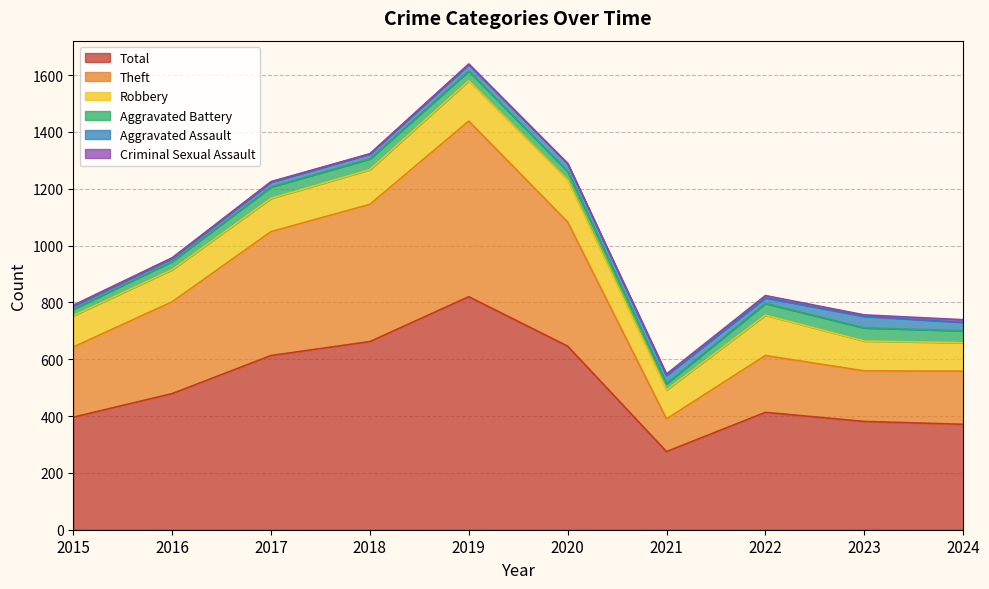

What is the sum of the Robbery values at 2022 and 2021?

244